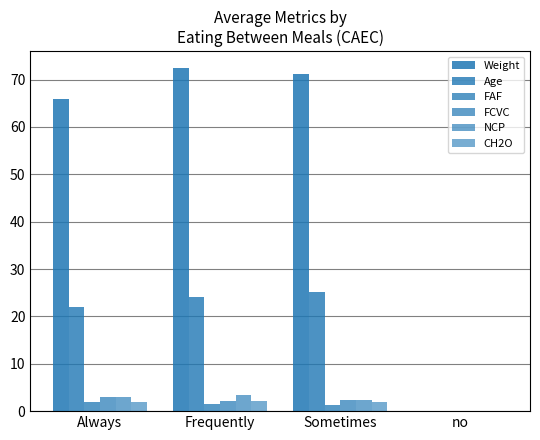

How many series are shown in this chart?

6